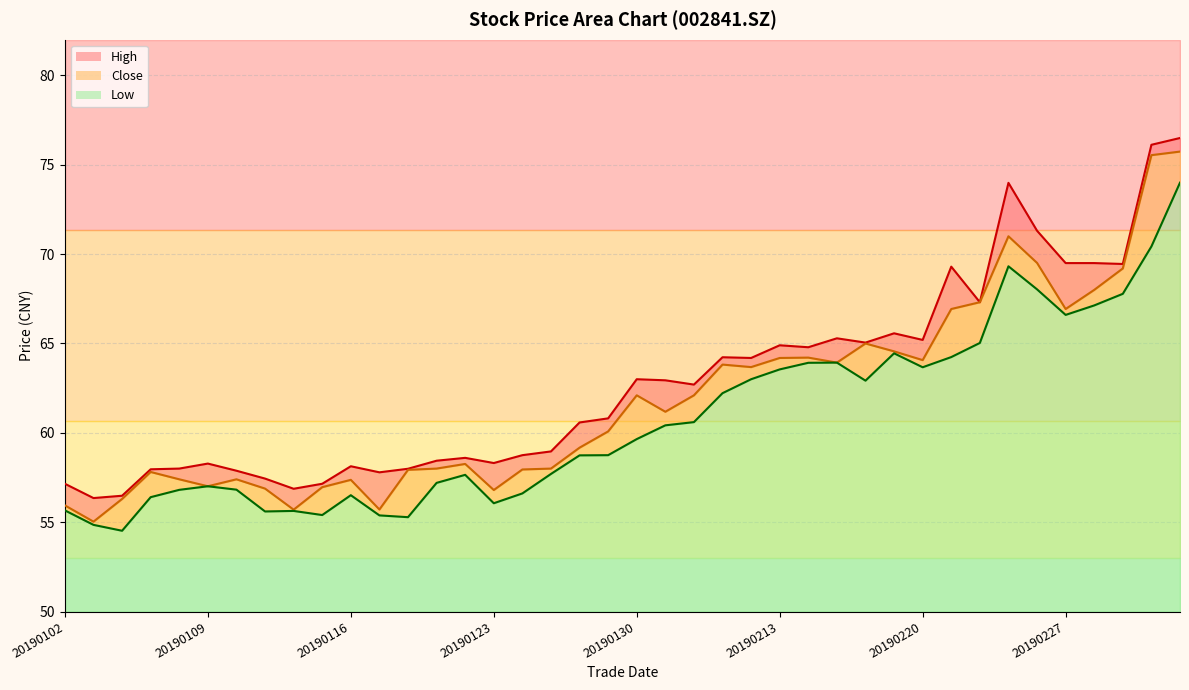

List the series in order of their overall mean, lowest first.

low_line, close_line, high_line